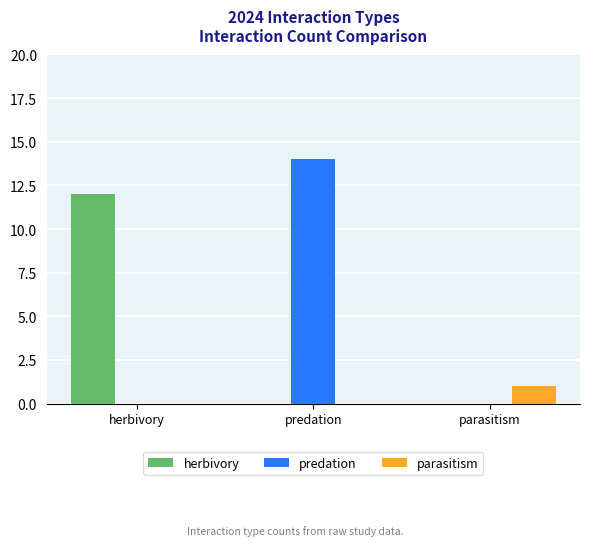

How many groups of bars are there?

3